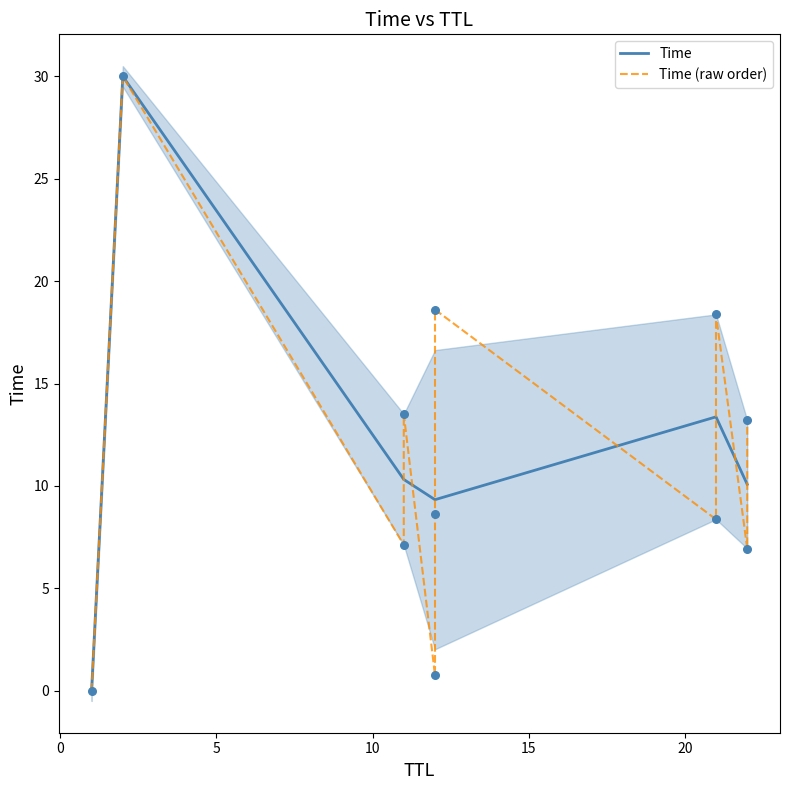

Between 21 and 11, which is larger?

21